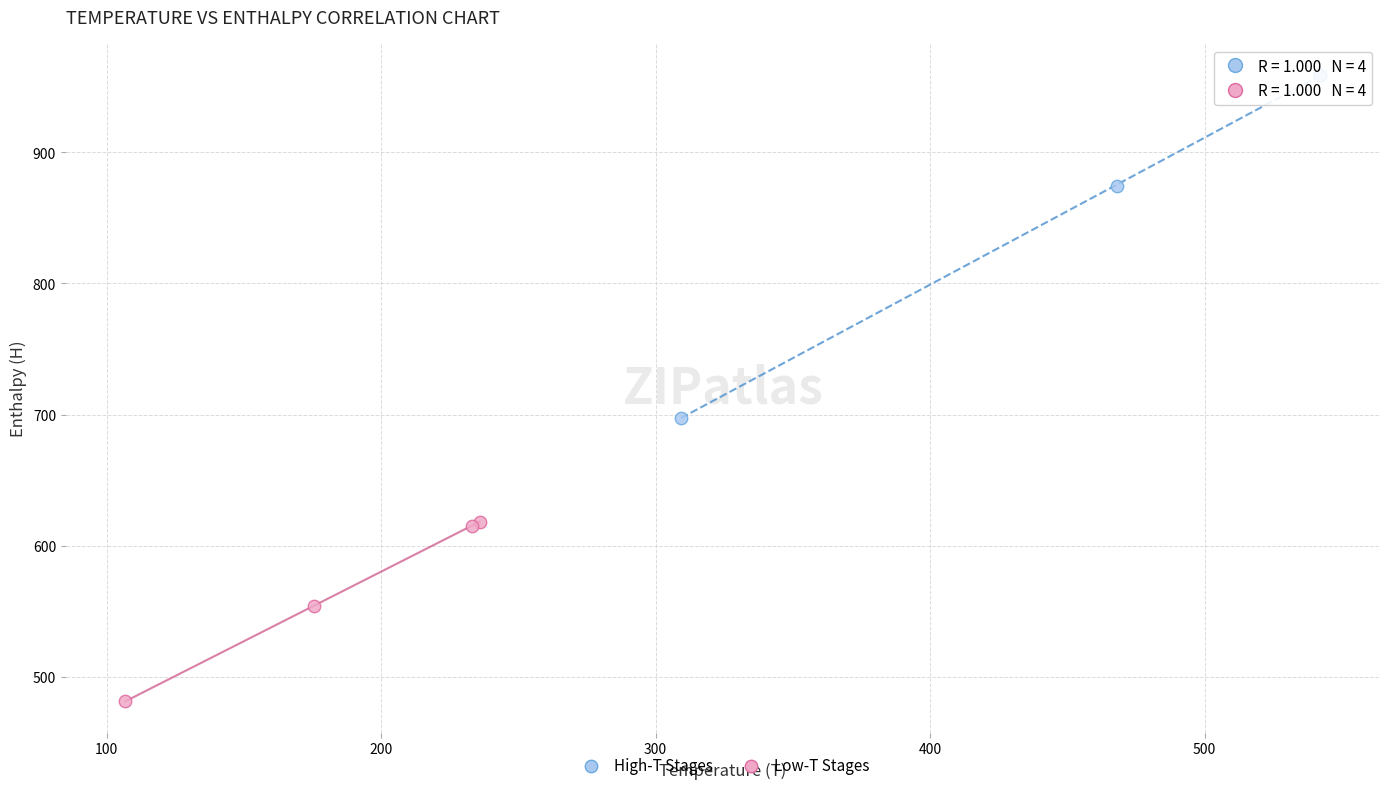

Which series reaches the minimum Y coordinate?

Low-T Stages